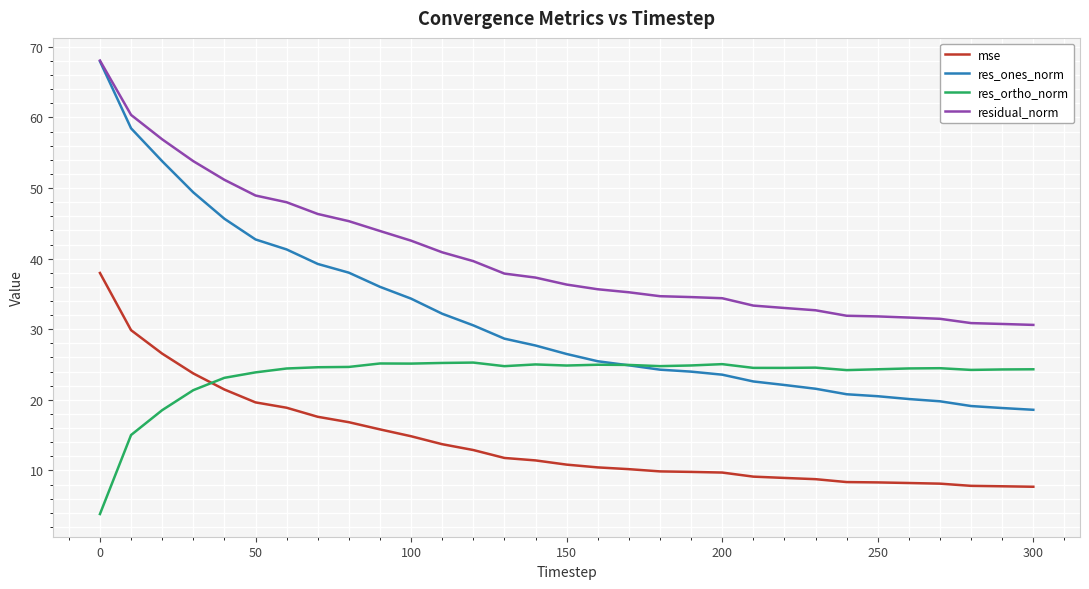

What is the greatest value displayed?

68.1